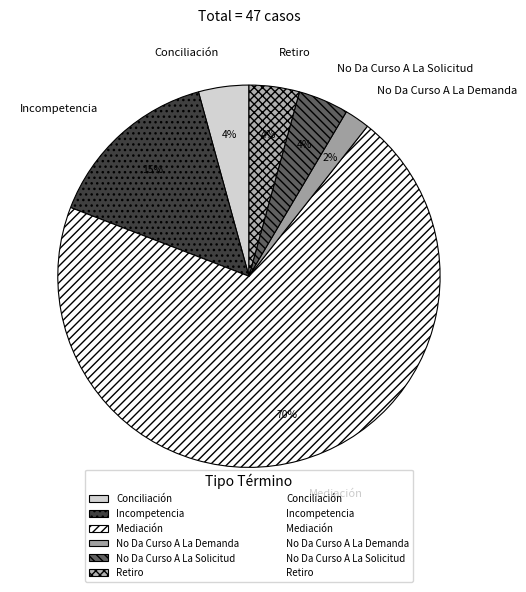

Combined, do No Da Curso A La Demanda and Mediación account for over 50%?

Yes